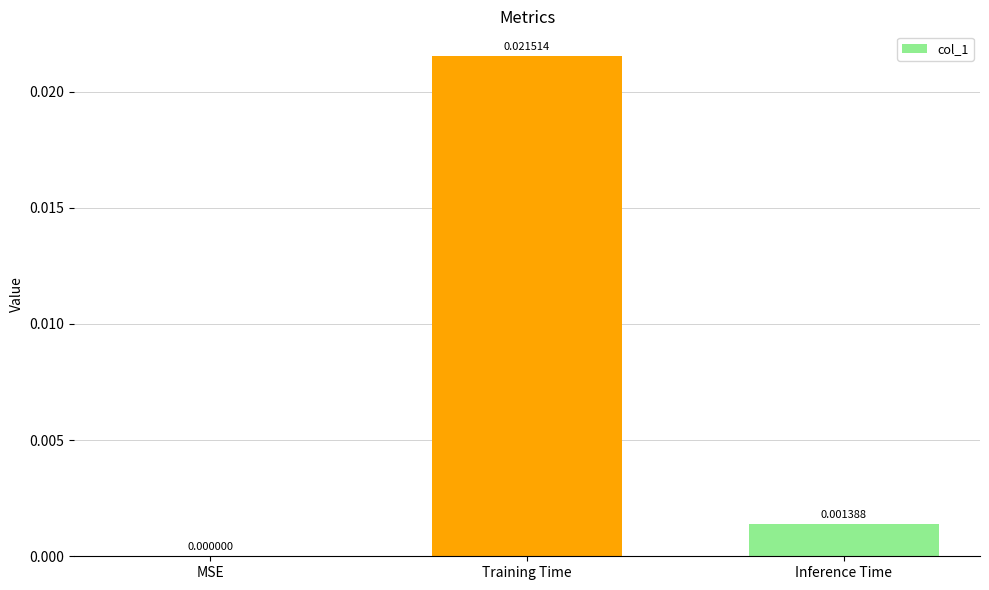

Between Inference Time and Training Time, which is larger?

Training Time